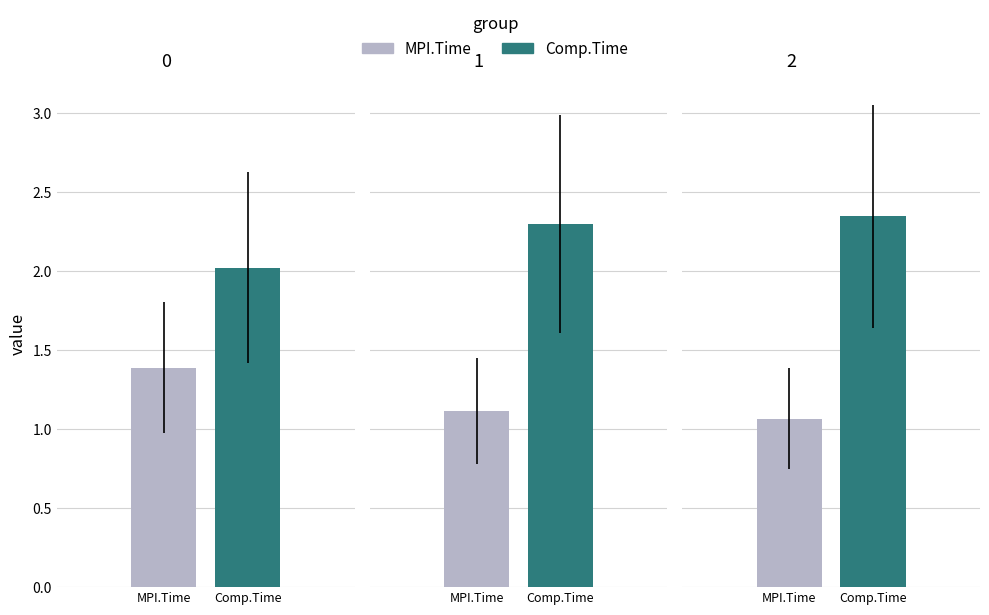

The value of Comp.Time at 1 is 2.3. True or false?

True